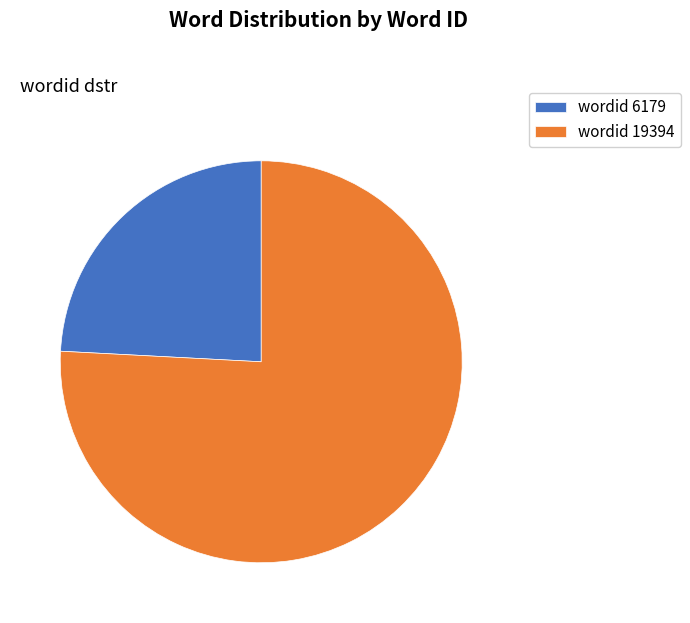

Is it true that wordid 19394 is 76% of the pie?

True